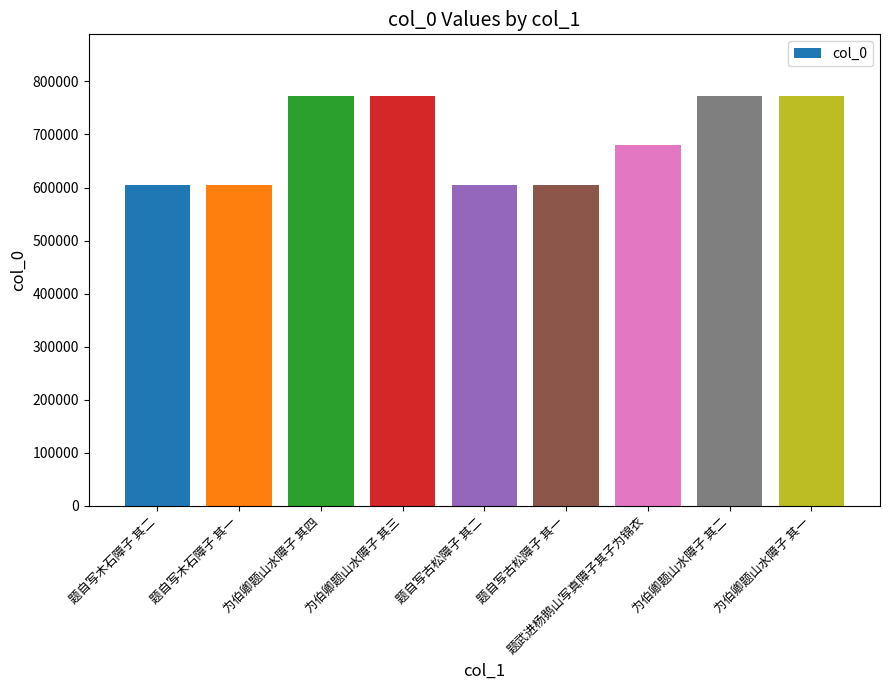

Is it true that the value at 为伯卿题山水障子 其二 is 772730?

True